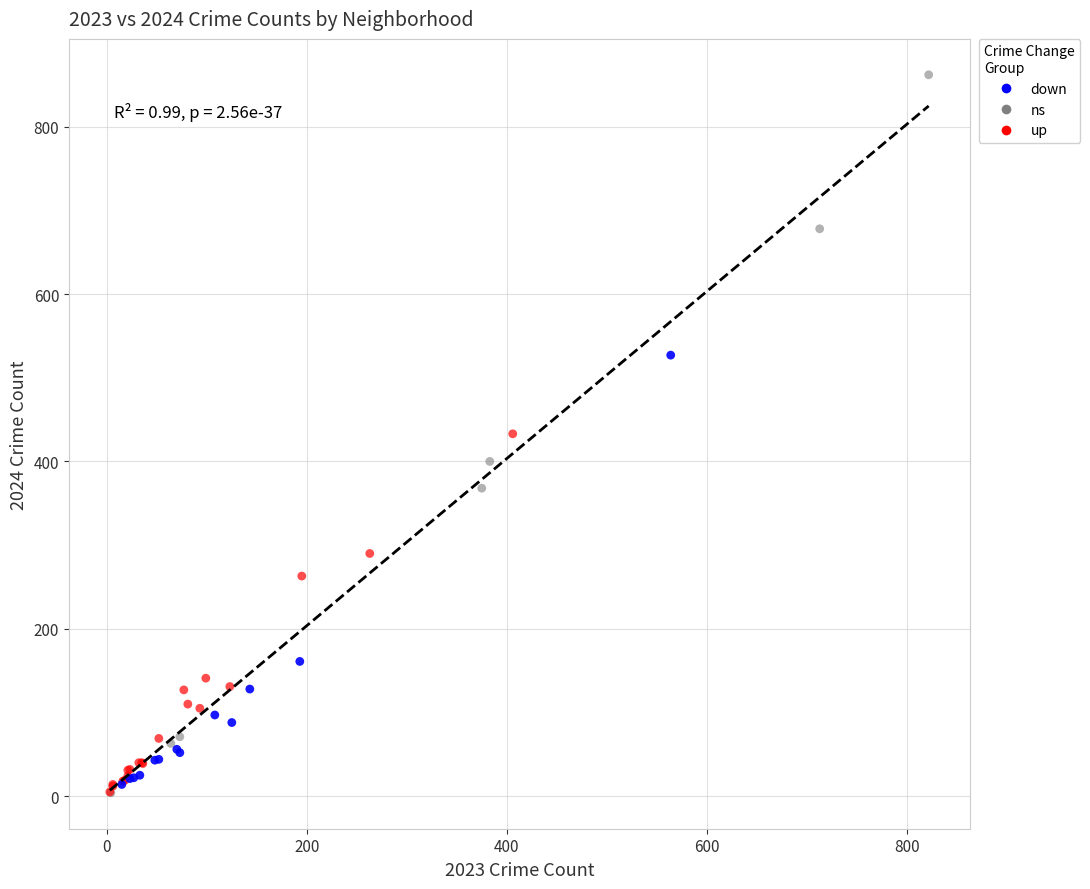

Which series has the widest spread of Y values?

ns